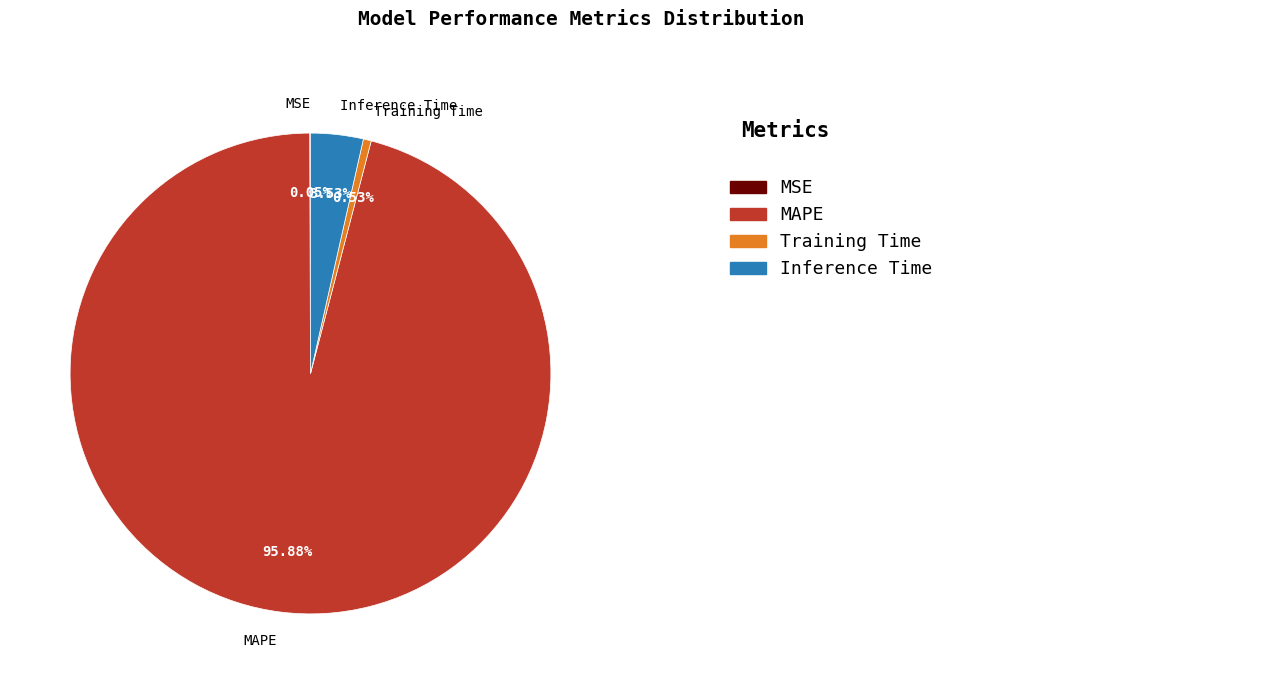

To the nearest percent, what is the combined percentage of Training Time and MAPE?

96%